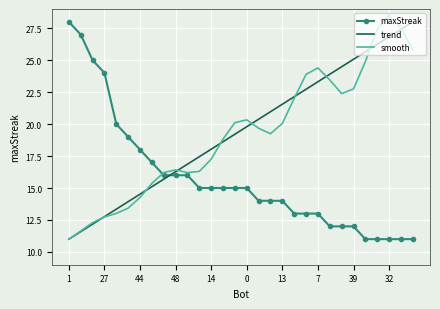

How many intersections are there between trend and maxStreak?

1